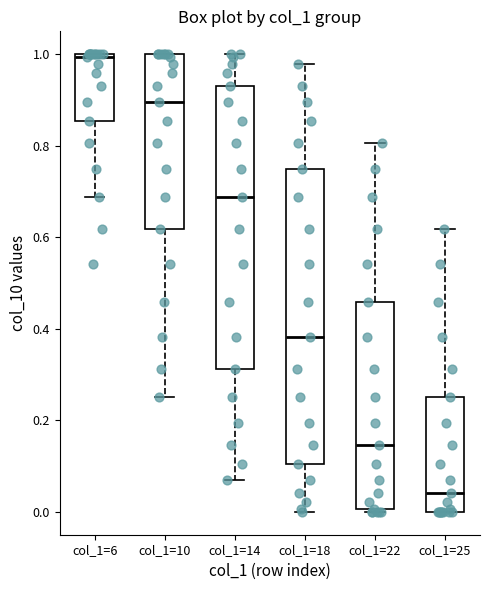

Where is the lower edge of the box for col_1=6 on the y-axis? The values are not printed on the chart, so give them approximately, as read against the axis.

0.86